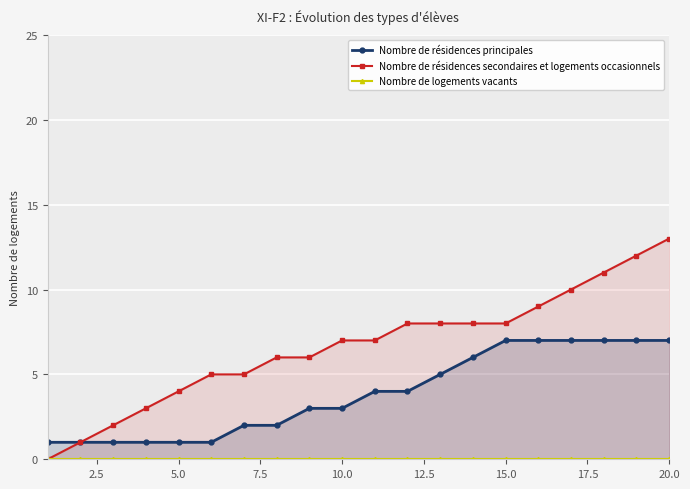

Which series has the widest spread of values?

Nombre de résidences secondaires et logements occasionnels